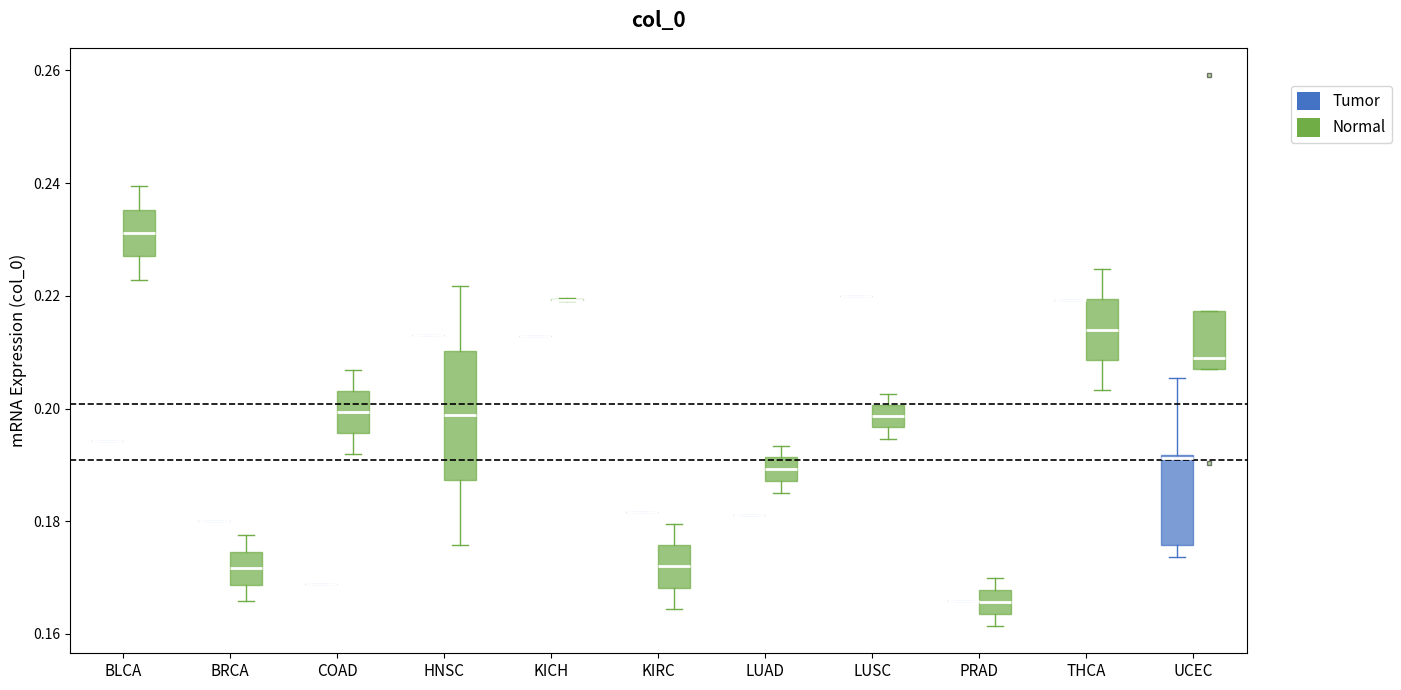

Comparing the boxes themselves (not the whiskers), which one is the tallest?

HNSC (Normal)